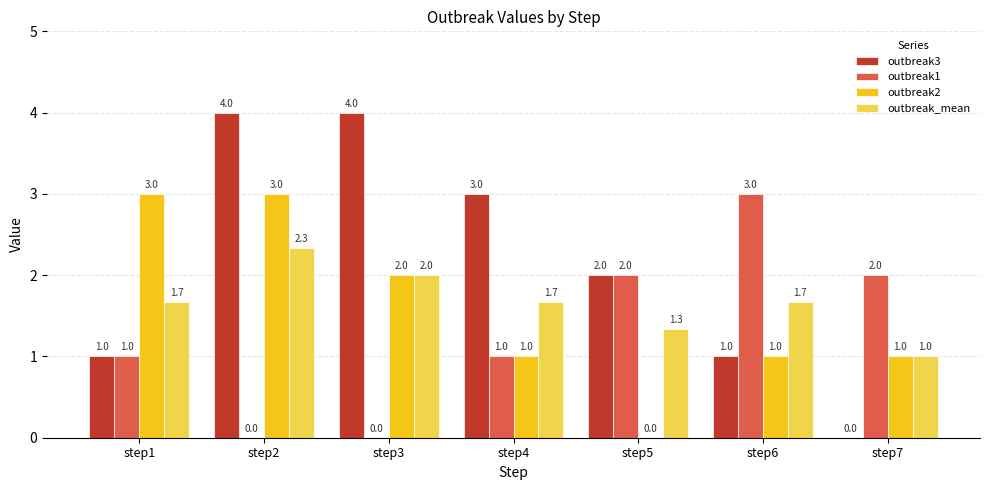

How many data points does each series have?

7